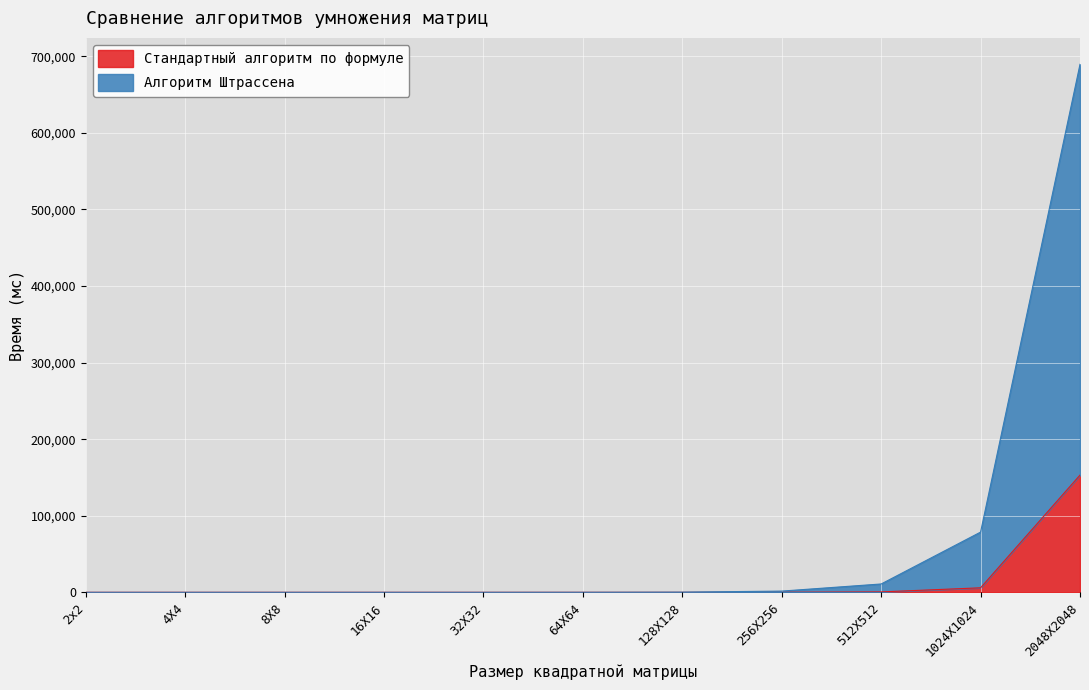

List the series in order of their overall mean, lowest first.

Стандартный алгоритм по формуле, Алгоритм Штрассена